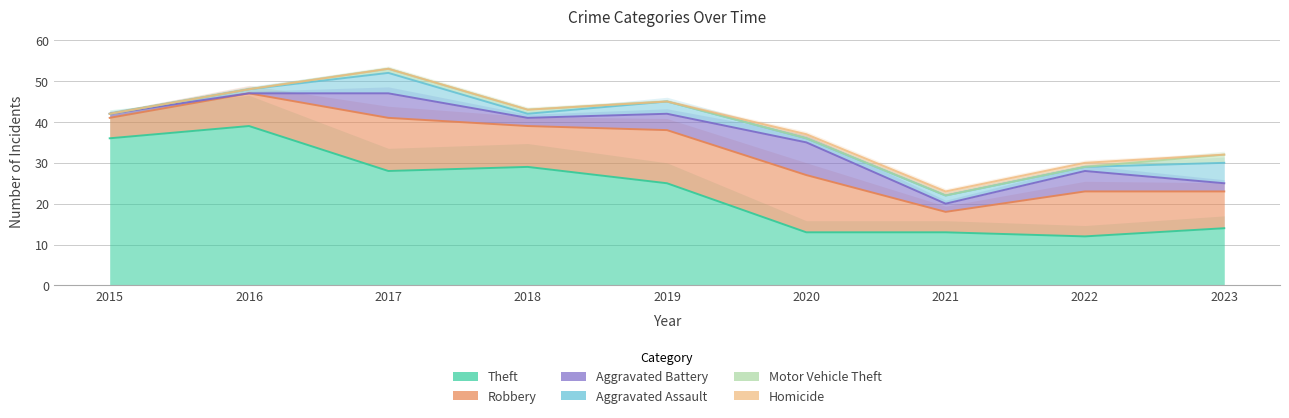

Reading left to right, transcribe all the data shown in this chart.

Theft: 2015=36	2016=39	2017=28	2018=29	2019=25	2020=13	2021=13	2022=12	2023=14
Robbery: 2015=5	2016=8	2017=13	2018=10	2019=13	2020=14	2021=5	2022=11	2023=9
Aggravated Battery: 2015=1	2016=0	2017=6	2018=2	2019=4	2020=8	2021=2	2022=5	2023=2
Aggravated Assault: 2015=0	2016=1	2017=5	2018=1	2019=3	2020=1	2021=2	2022=1	2023=5
Motor Vehicle Theft: 2015=0	2016=0	2017=1	2018=1	2019=0	2020=0	2021=0	2022=0	2023=2
Homicide: 2015=0	2016=0	2017=0	2018=0	2019=0	2020=1	2021=1	2022=1	2023=0